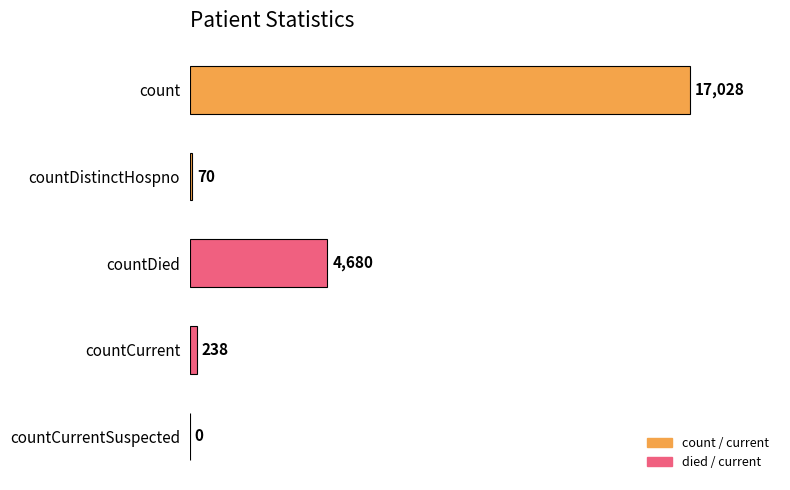

Reading bottom to top, list all the values displayed in this chart.

countCurrentSuspected=0	countCurrent=238	countDied=4680	countDistinctHospno=70	count=17028